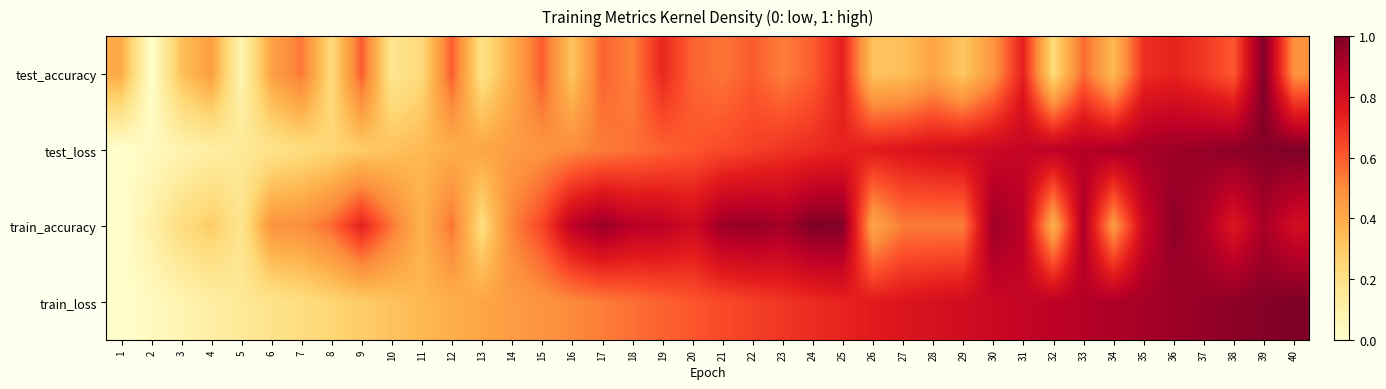

What is the spread (max minus min) of values at 30?

0.5